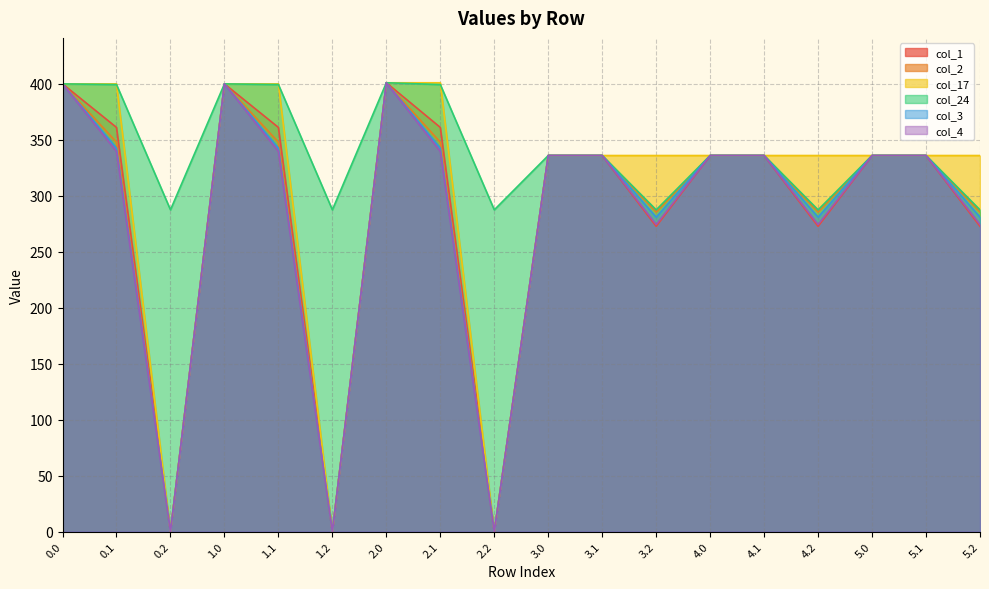

What is the average value of the col_4 series?

281.1